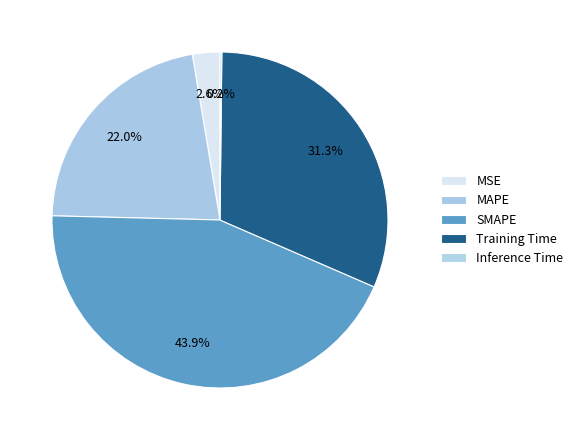

Rank the categories by value from highest to lowest.

SMAPE, Training Time, MAPE, MSE, Inference Time